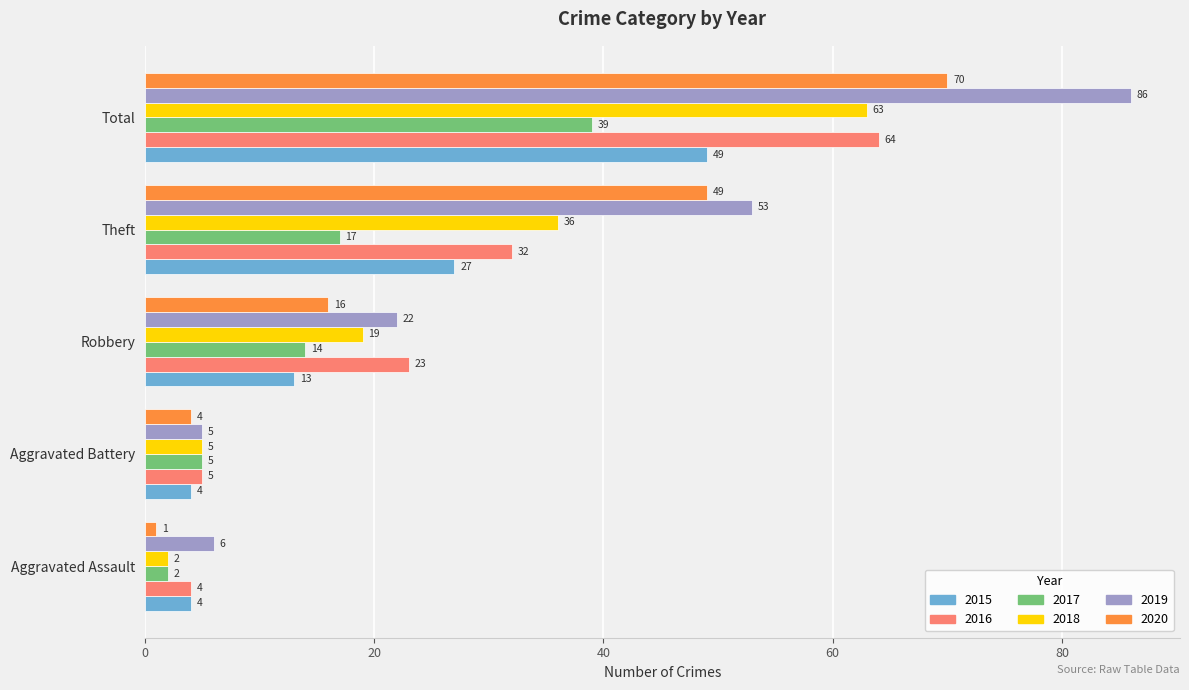

What is the total value across all series at Total?

371